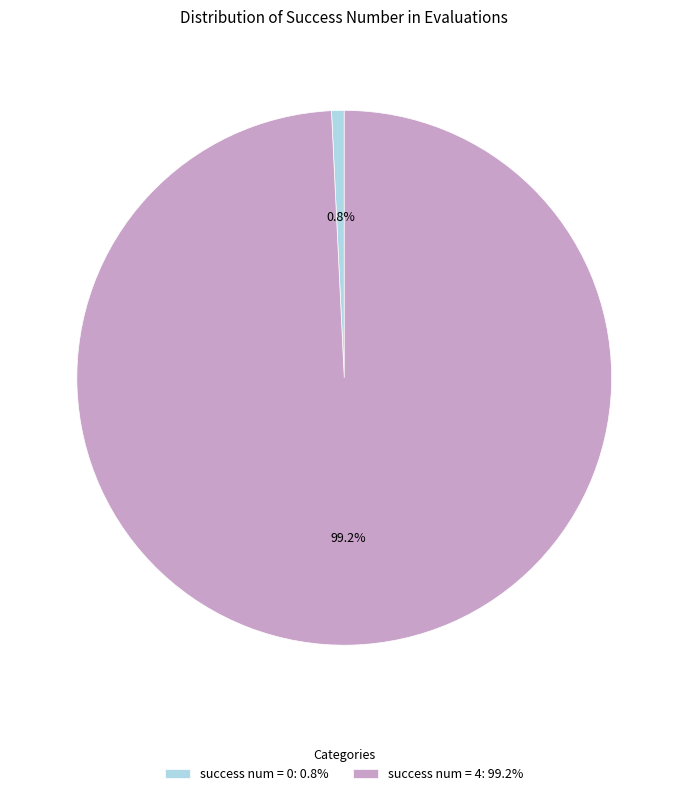

What is the smallest slice in the pie chart?

success num = 0: 0.8%